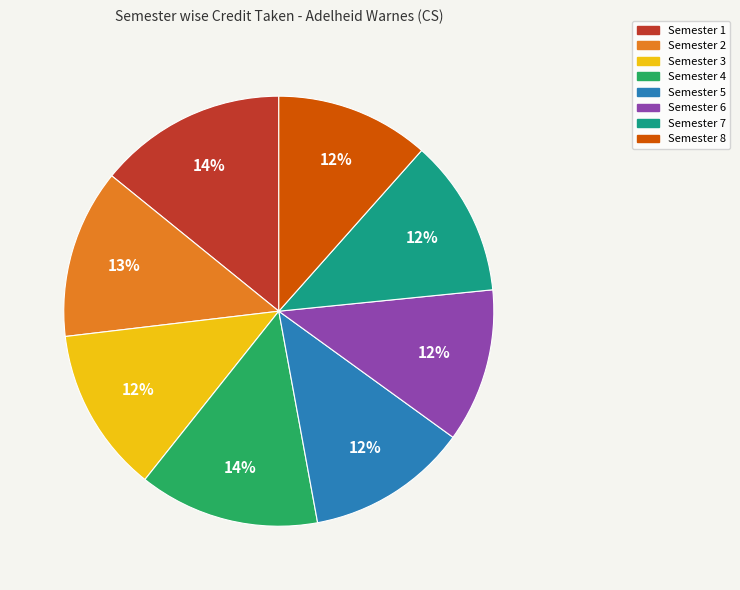

To the nearest percent, what portion does Semester 1 represent?

14%